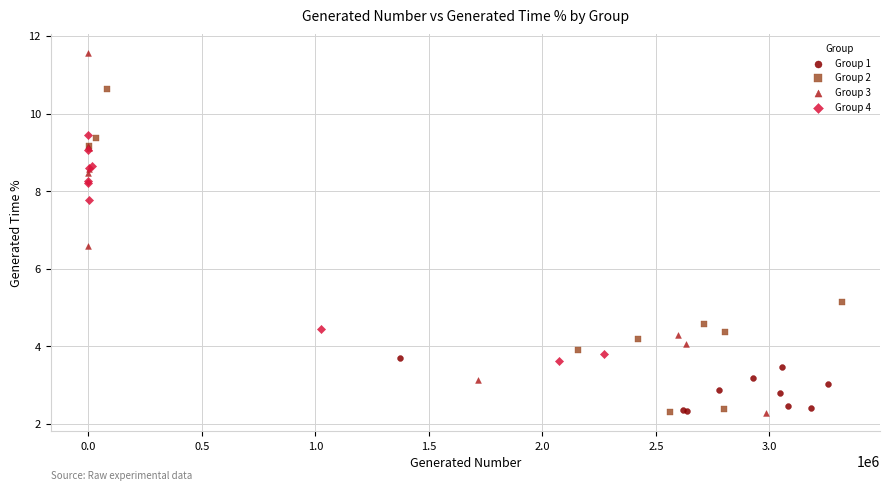

Which series reaches the maximum Y coordinate?

Group 3